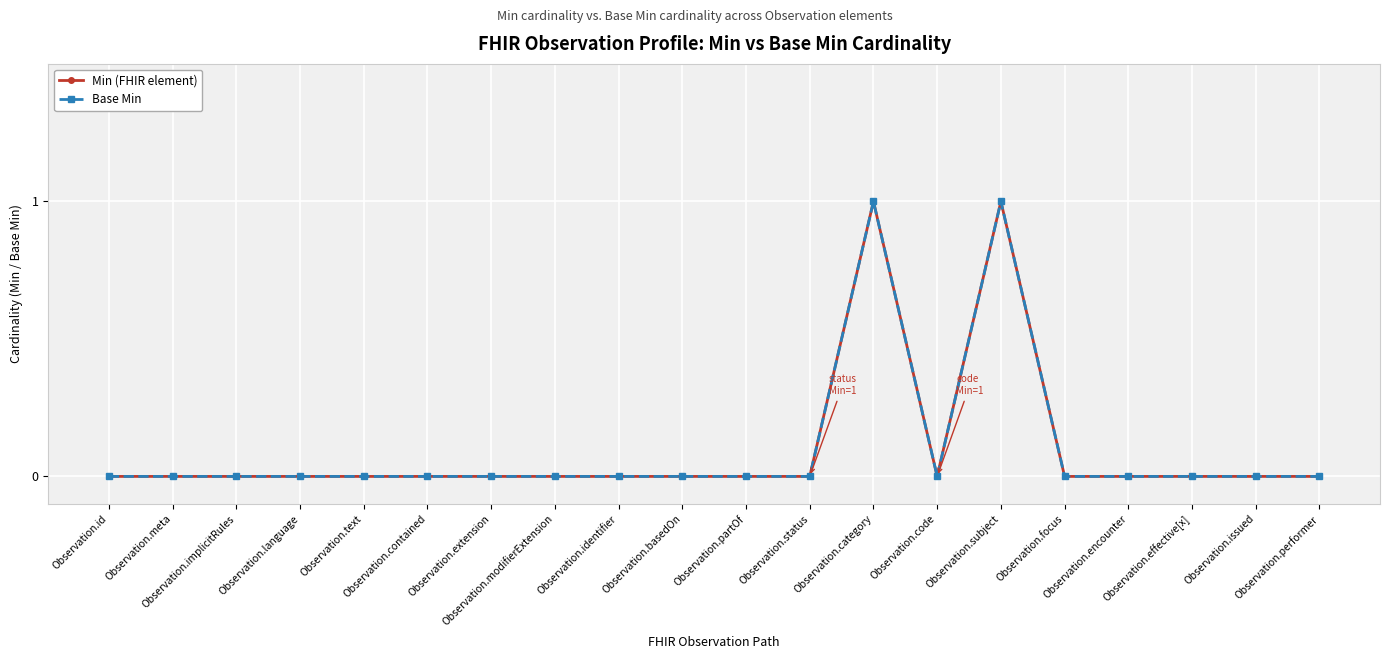

Which series has the largest range (max minus min)?

Min (FHIR element)